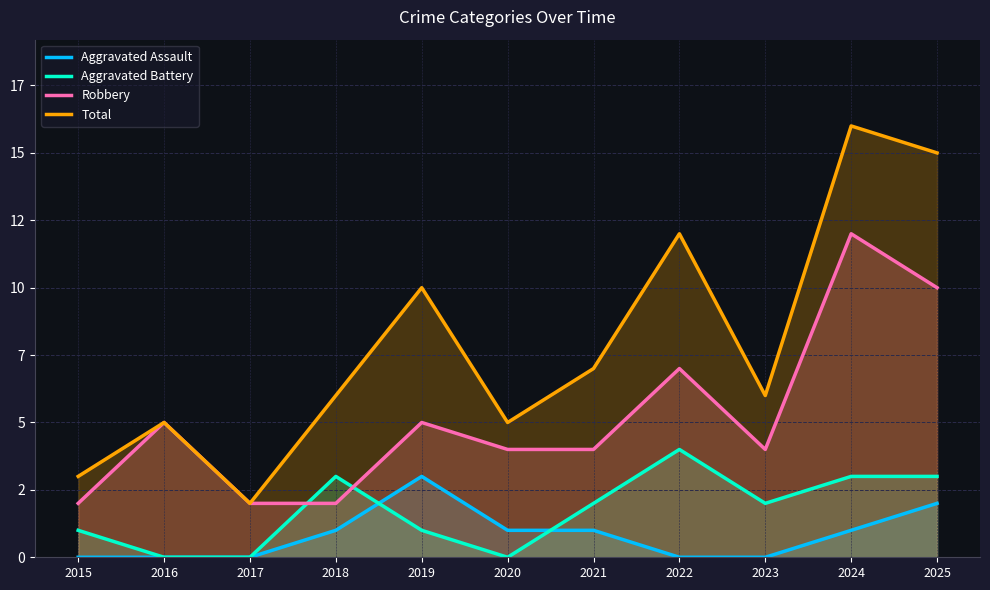

What is the maximum value shown in the chart?

16